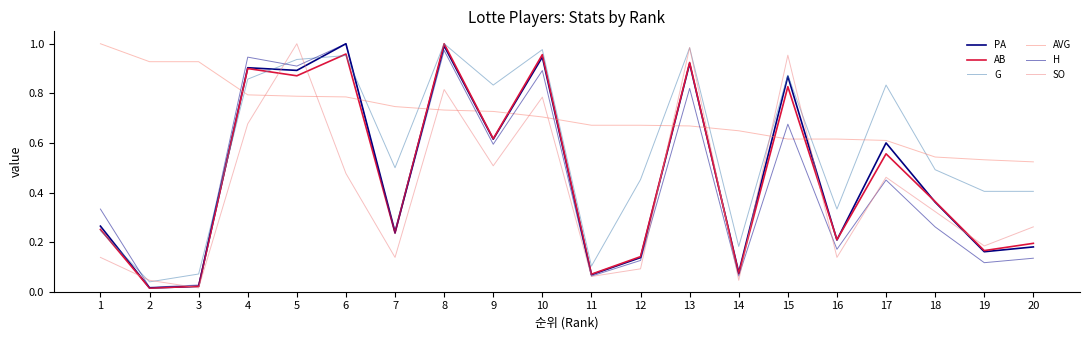

Where is H nearest to the value 0?

2